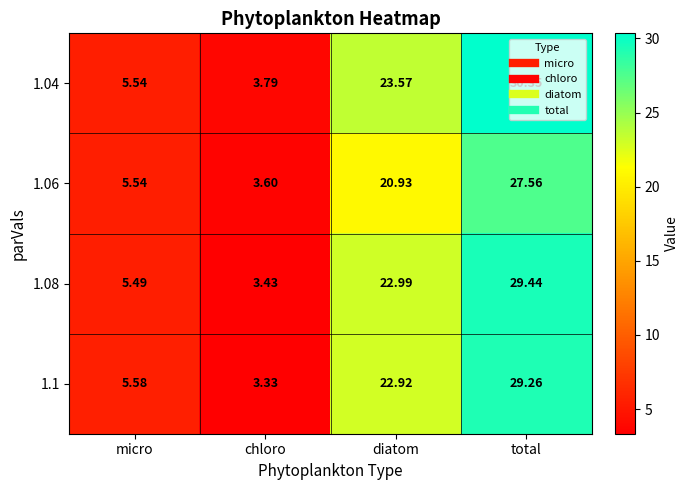

At which category does the chart reach its minimum across all series?

chloro